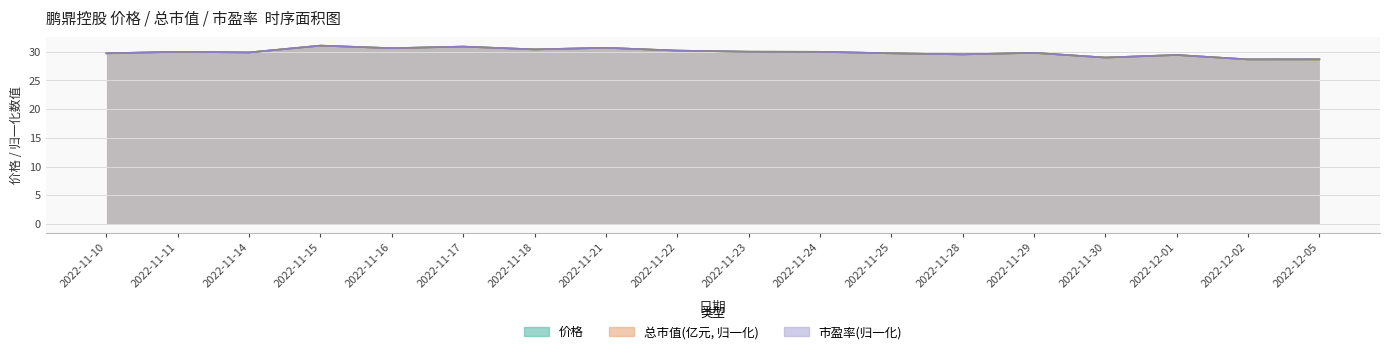

Where is the first local minimum for 价格?

2022-11-14